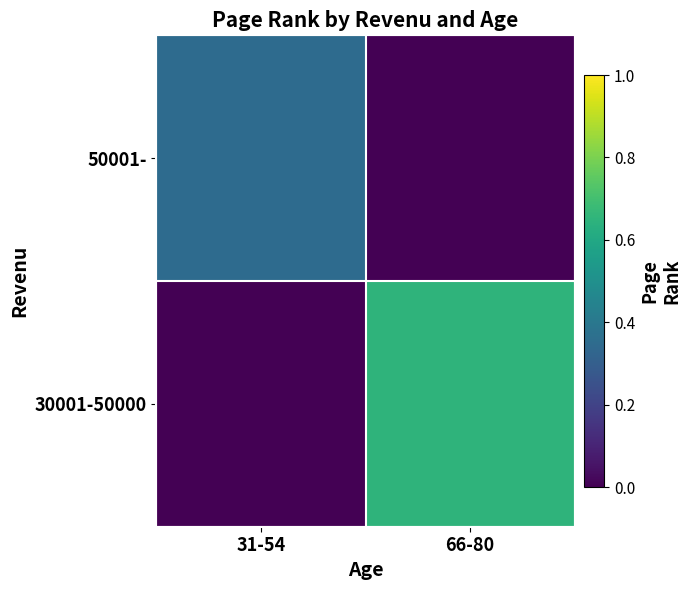

Which series has the largest total across all categories?

30001-50000